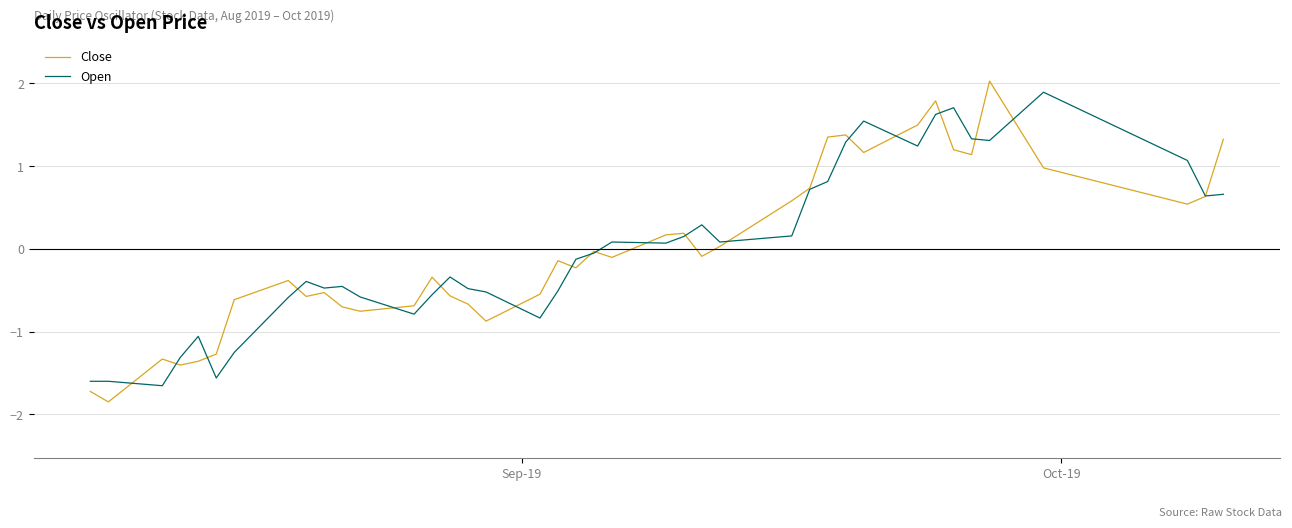

What is the maximum value shown in the chart?

2.0